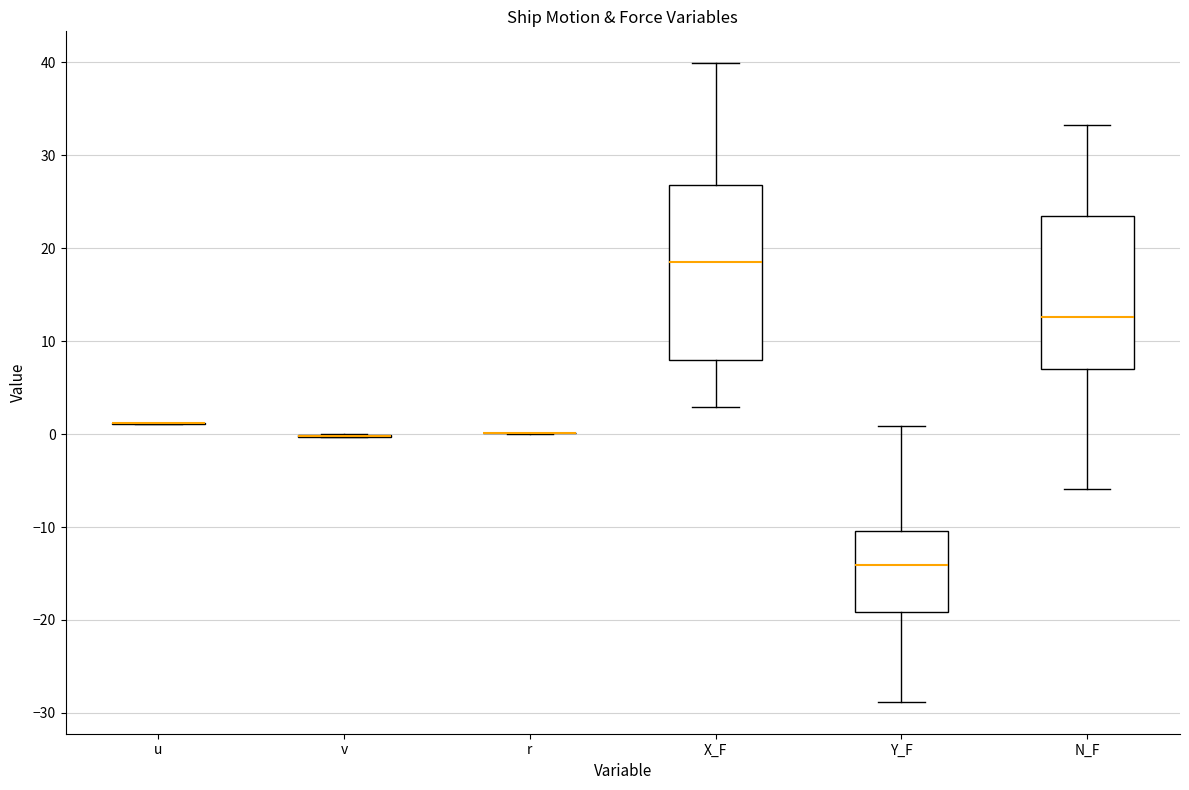

Reading left to right, transcribe this box plot: for each box, give where its median line is, the range the box spans, and where its two whiskers end, as read against the y-axis. The values are not printed on the chart, so give them approximately, as read against the axis.

u: box collapsed to a line at 1, whiskers 1 to 1
v: box collapsed to a line at 0, whiskers 0 to 0
r: box collapsed to a line at 0, whiskers 0 to 0
X_F: median 19, box 8 to 27, whiskers 3 to 40
Y_F: median -14, box -19 to -10, whiskers -29 to 1
N_F: median 13, box 7 to 23, whiskers -6 to 33